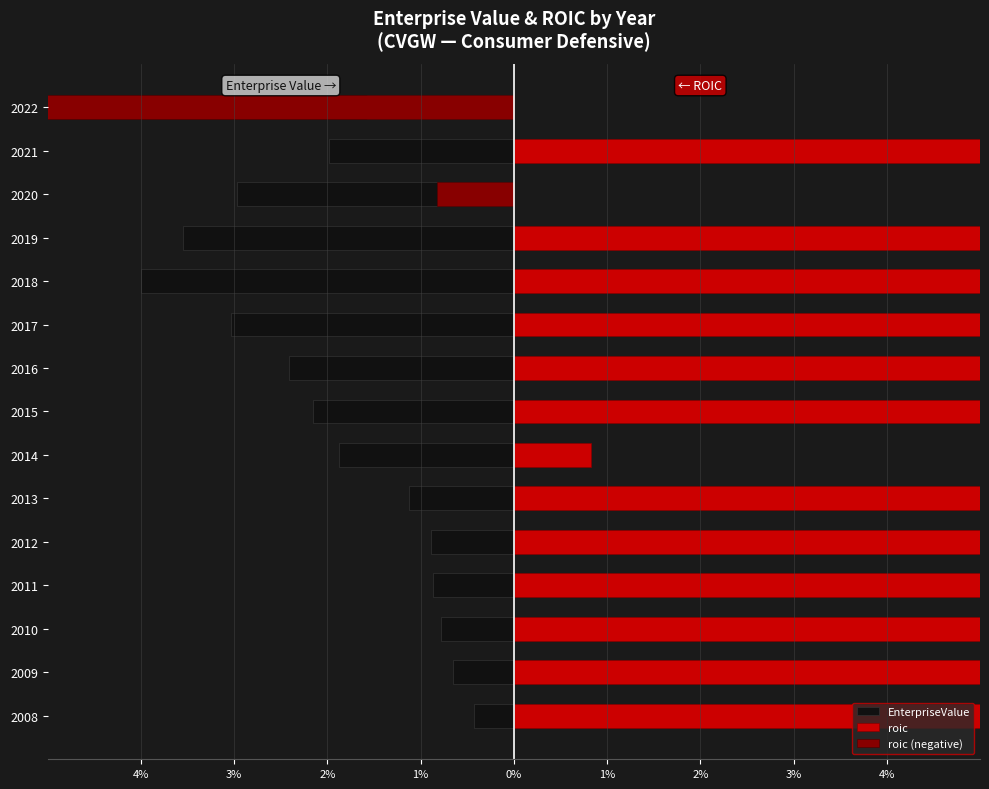

The roic series shows 18.7 at 2012. True or false?

False